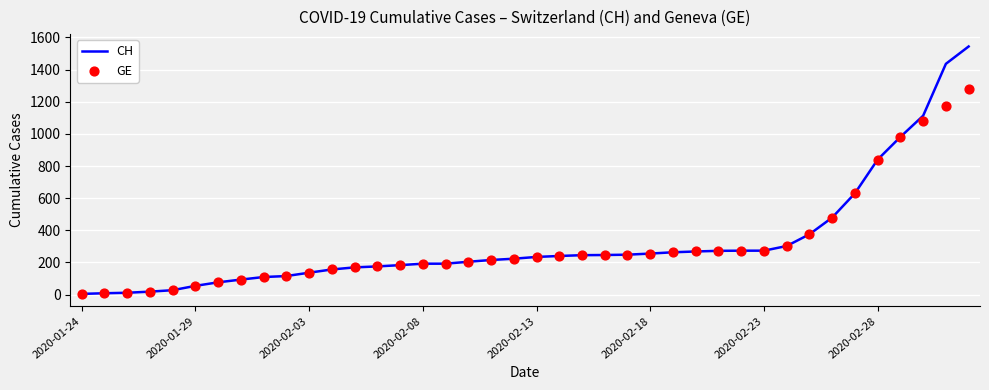

What is the total value across all series at 39?

2822